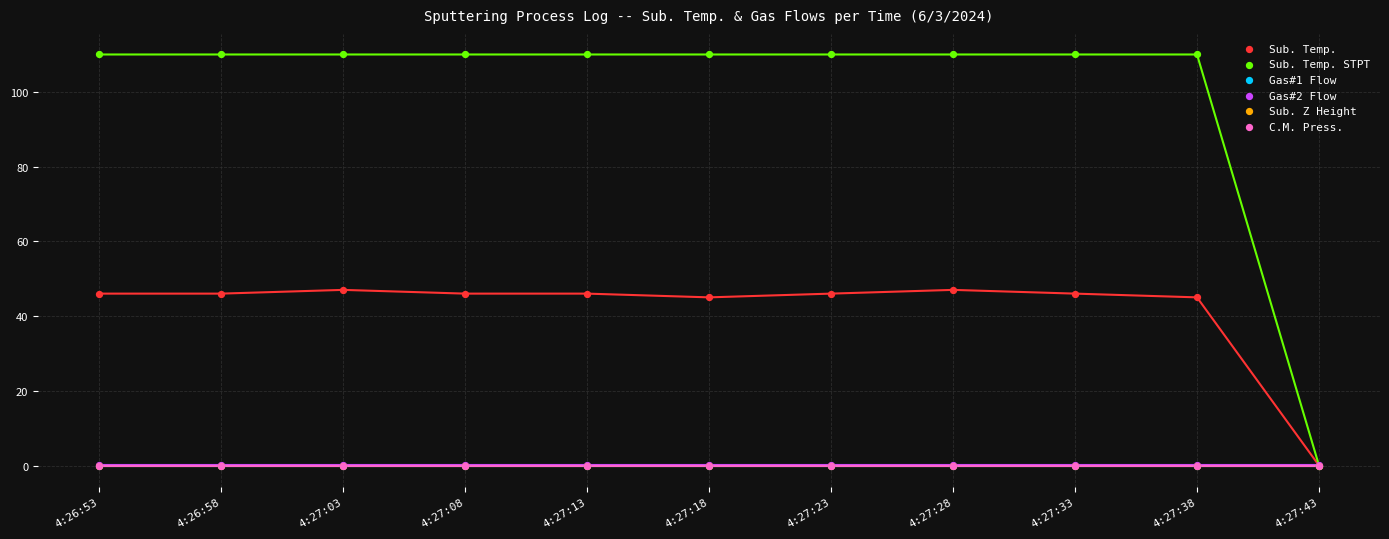

Which series contains the highest Y value?

Sub. Temp. STPT